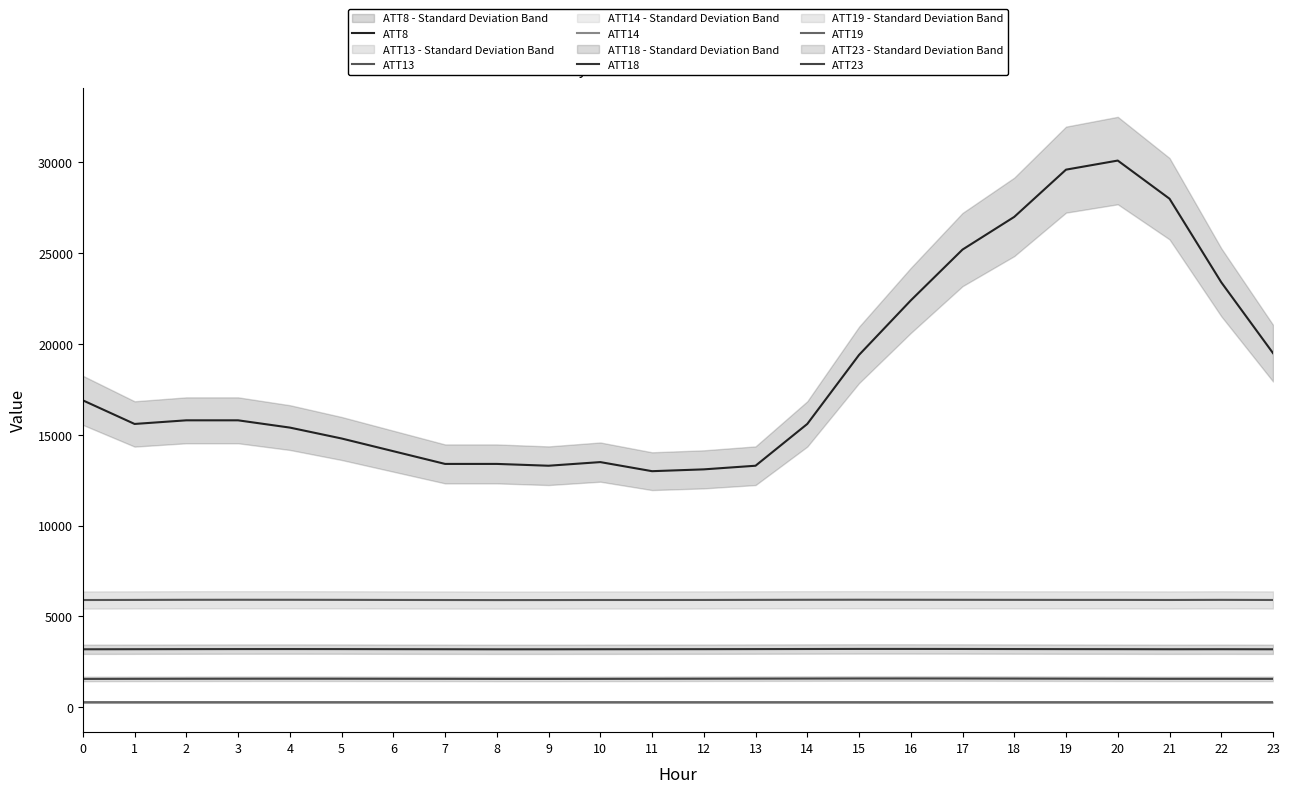

At which category does ATT23 reach its first local peak?

4